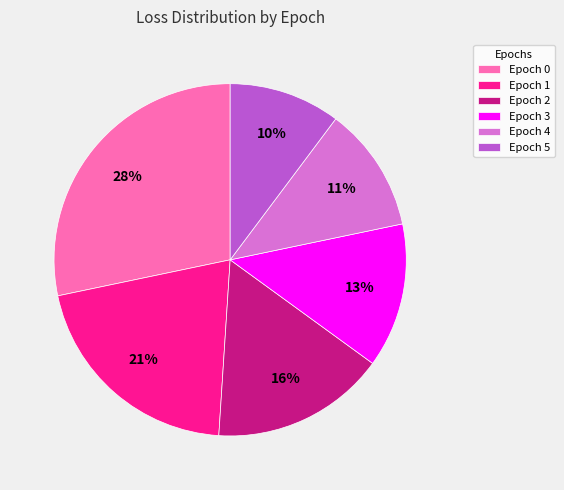

The Epoch 3 slice represents 27% of the pie. True or false?

False